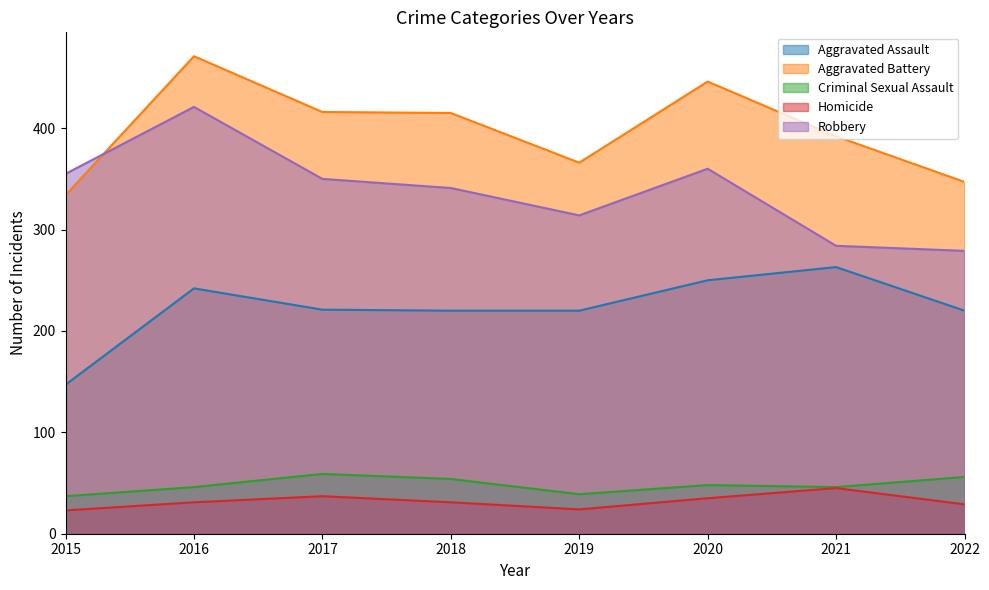

What is the value of the Aggravated Assault point at the 8th from the left?

220